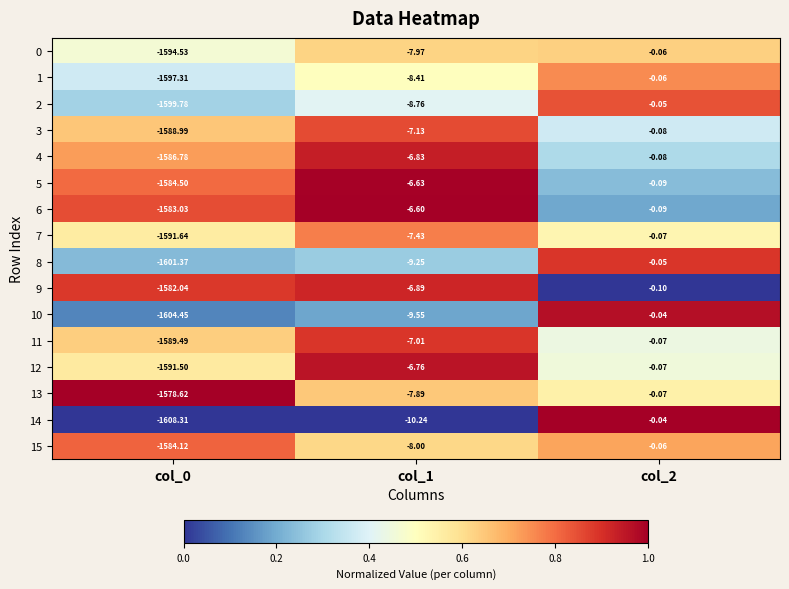

Which series changed the most between col_1 and col_2?

14